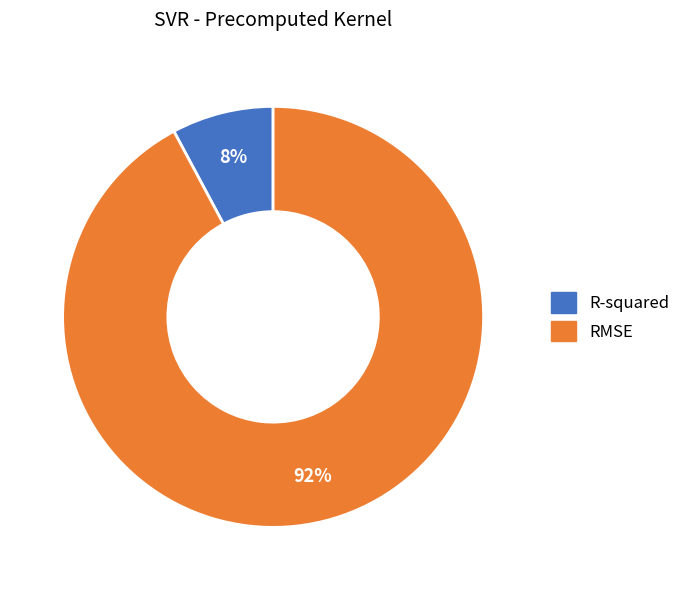

What is the smallest slice in the pie chart?

R-squared